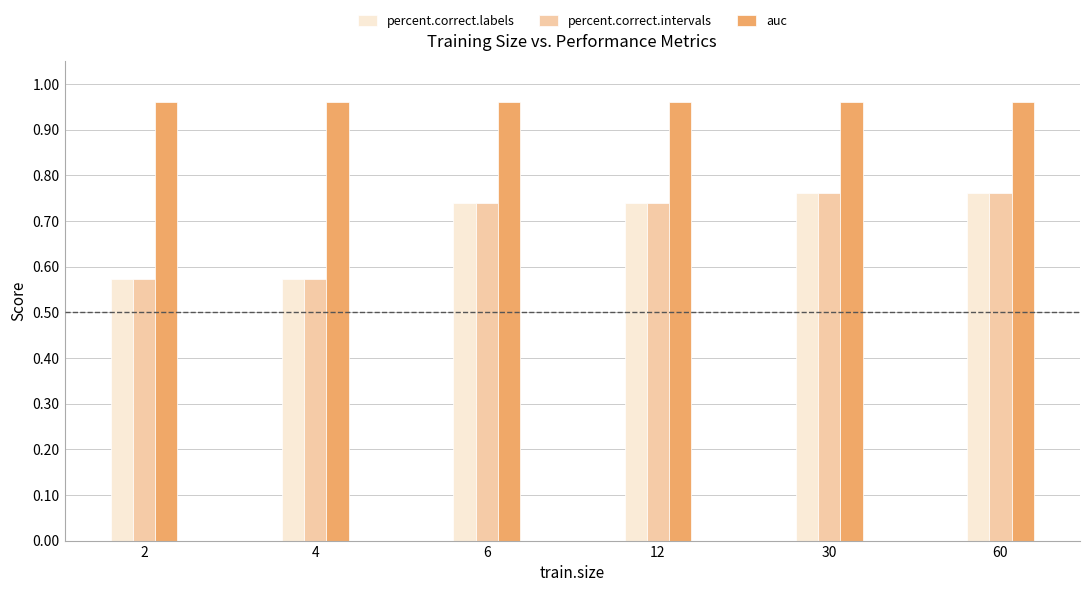

Which series has the largest total across all categories?

auc